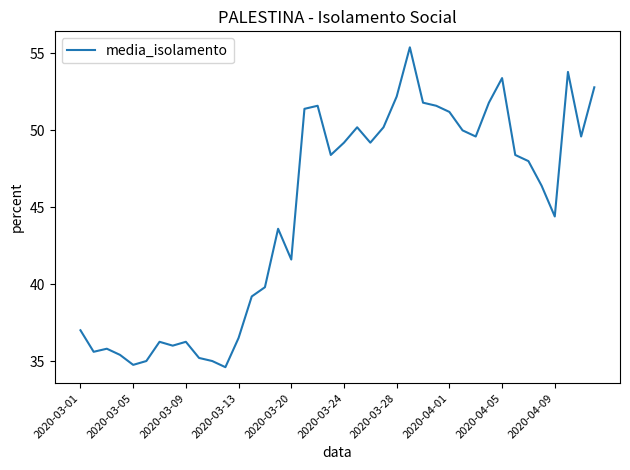

What is the difference between the maximum and minimum values?

20.8